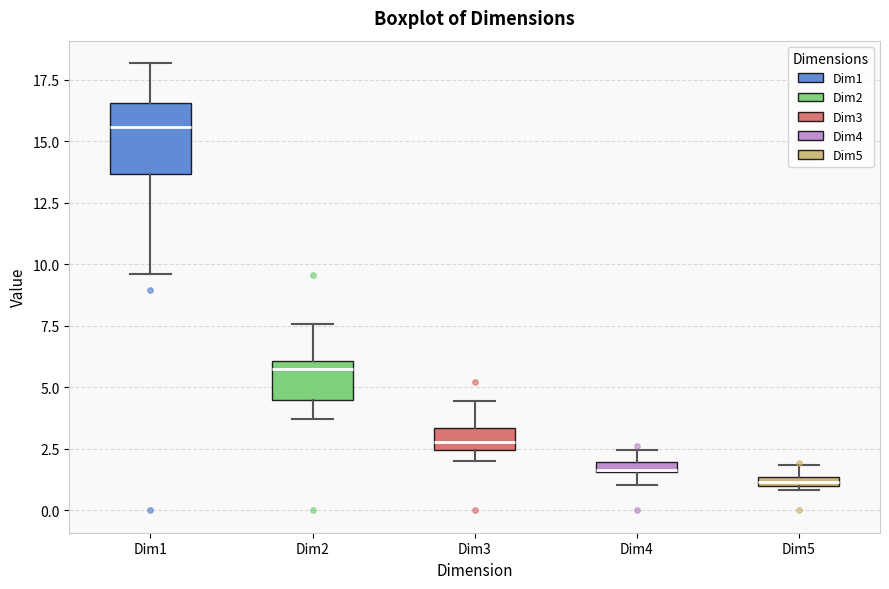

Comparing the boxes themselves (not the whiskers), which one is the tallest?

Dim1